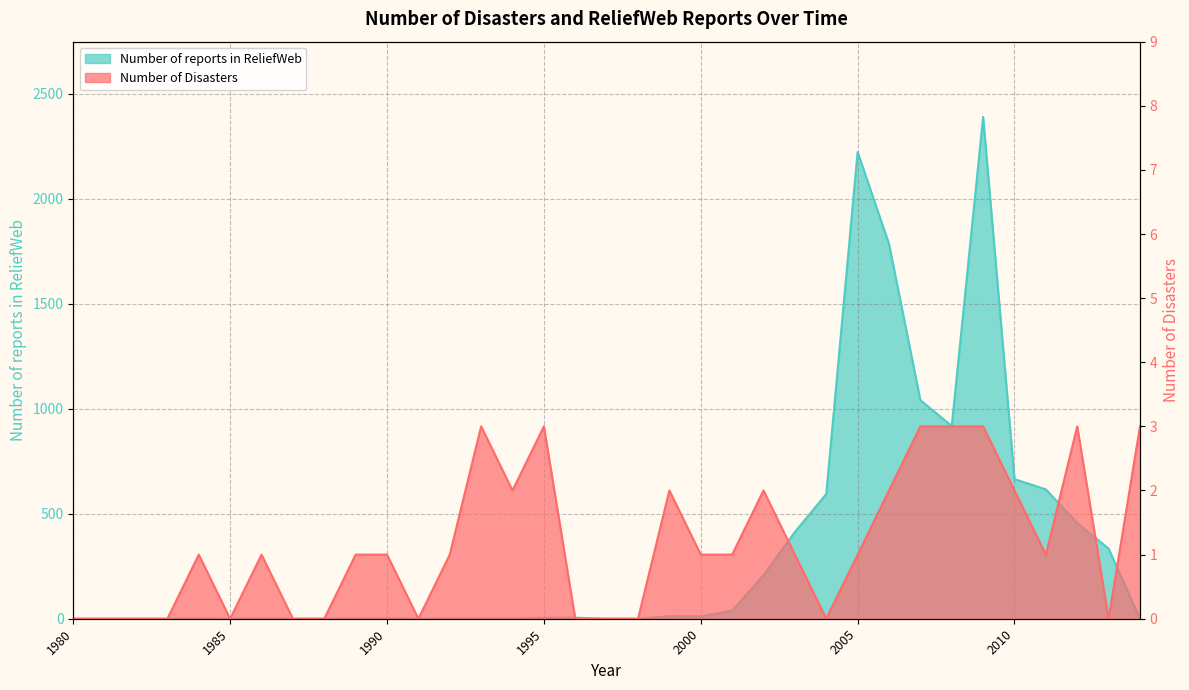

Which series changed the most between 1982 and 2009?

Number of reports in ReliefWeb